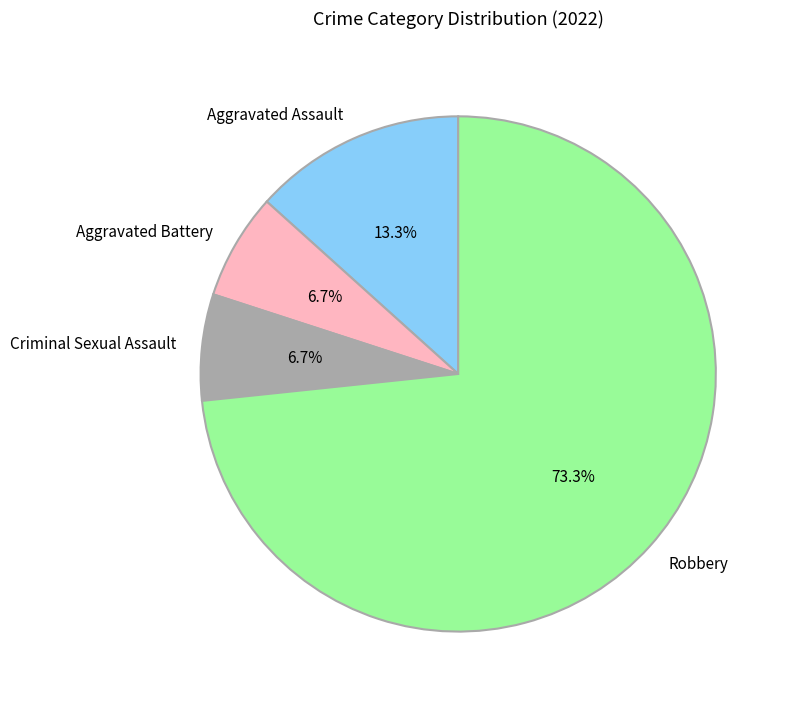

To the nearest percent, what is the difference between the largest and smallest slice percentages?

67%